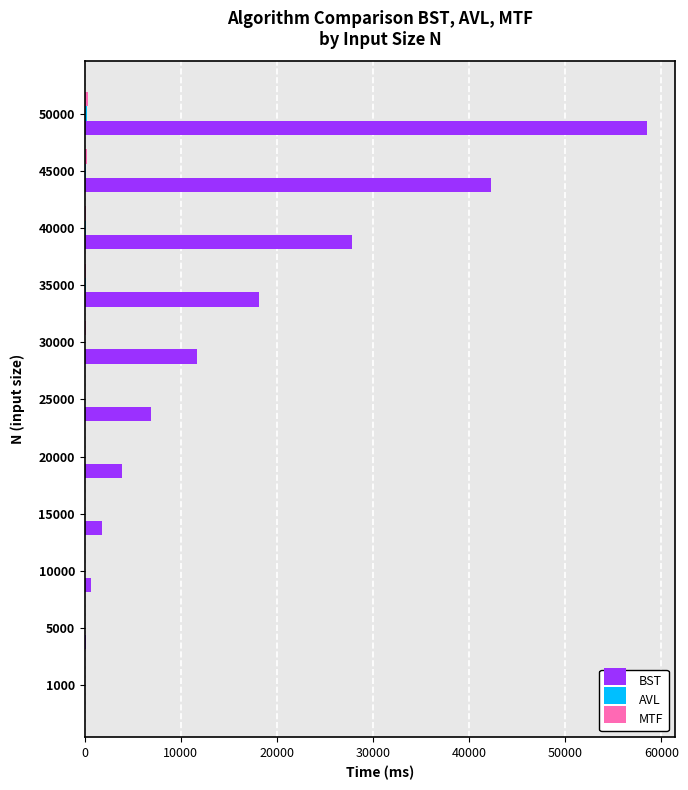

At which category is the sum across all series the highest?

50000